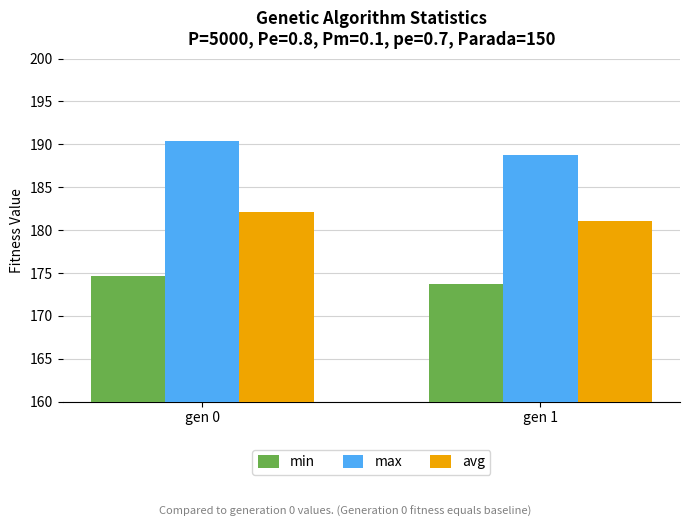

Does the chart contain any negative values?

No